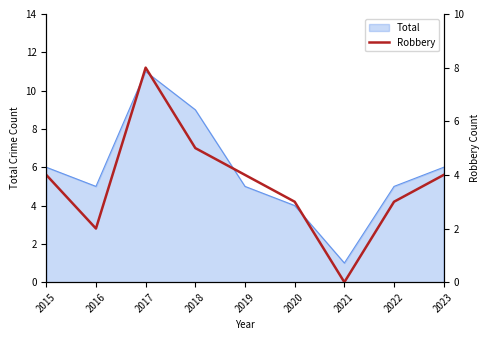

How many values are between 3 and 4?

5